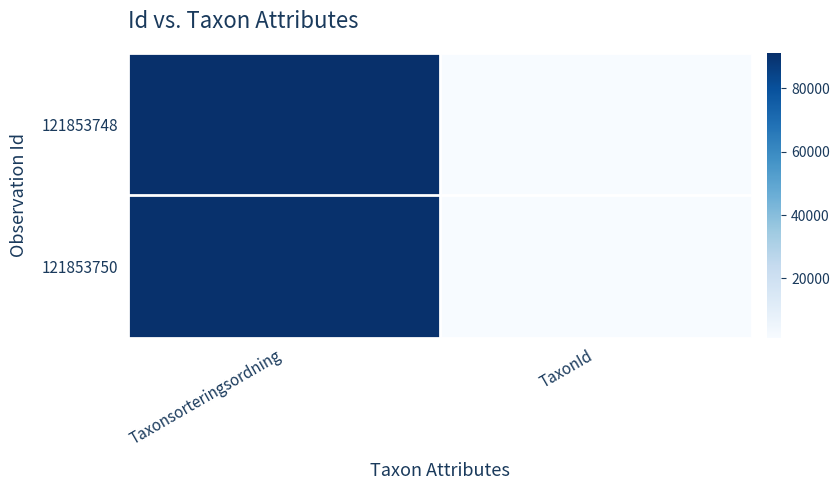

Reading left to right, what are all the values shown in this chart?

121853748: Taxonsorteringsordning=91219	TaxonId=1209
121853750: Taxonsorteringsordning=90779	TaxonId=1202